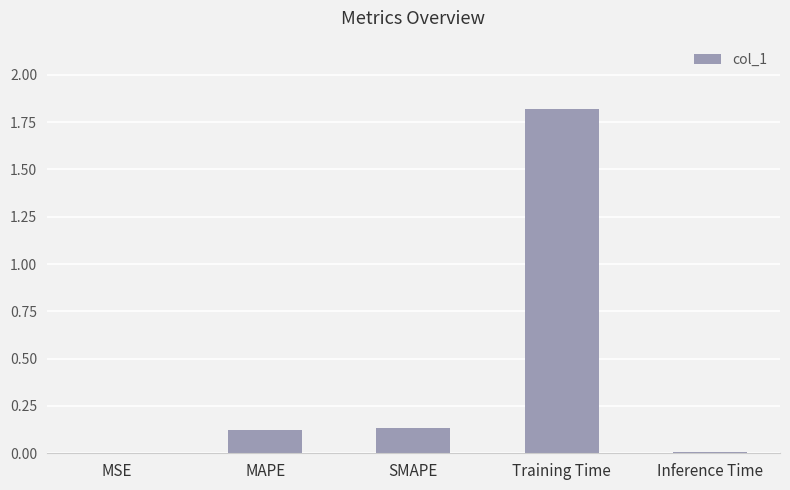

At which category does the chart reach its peak across all series?

Training Time